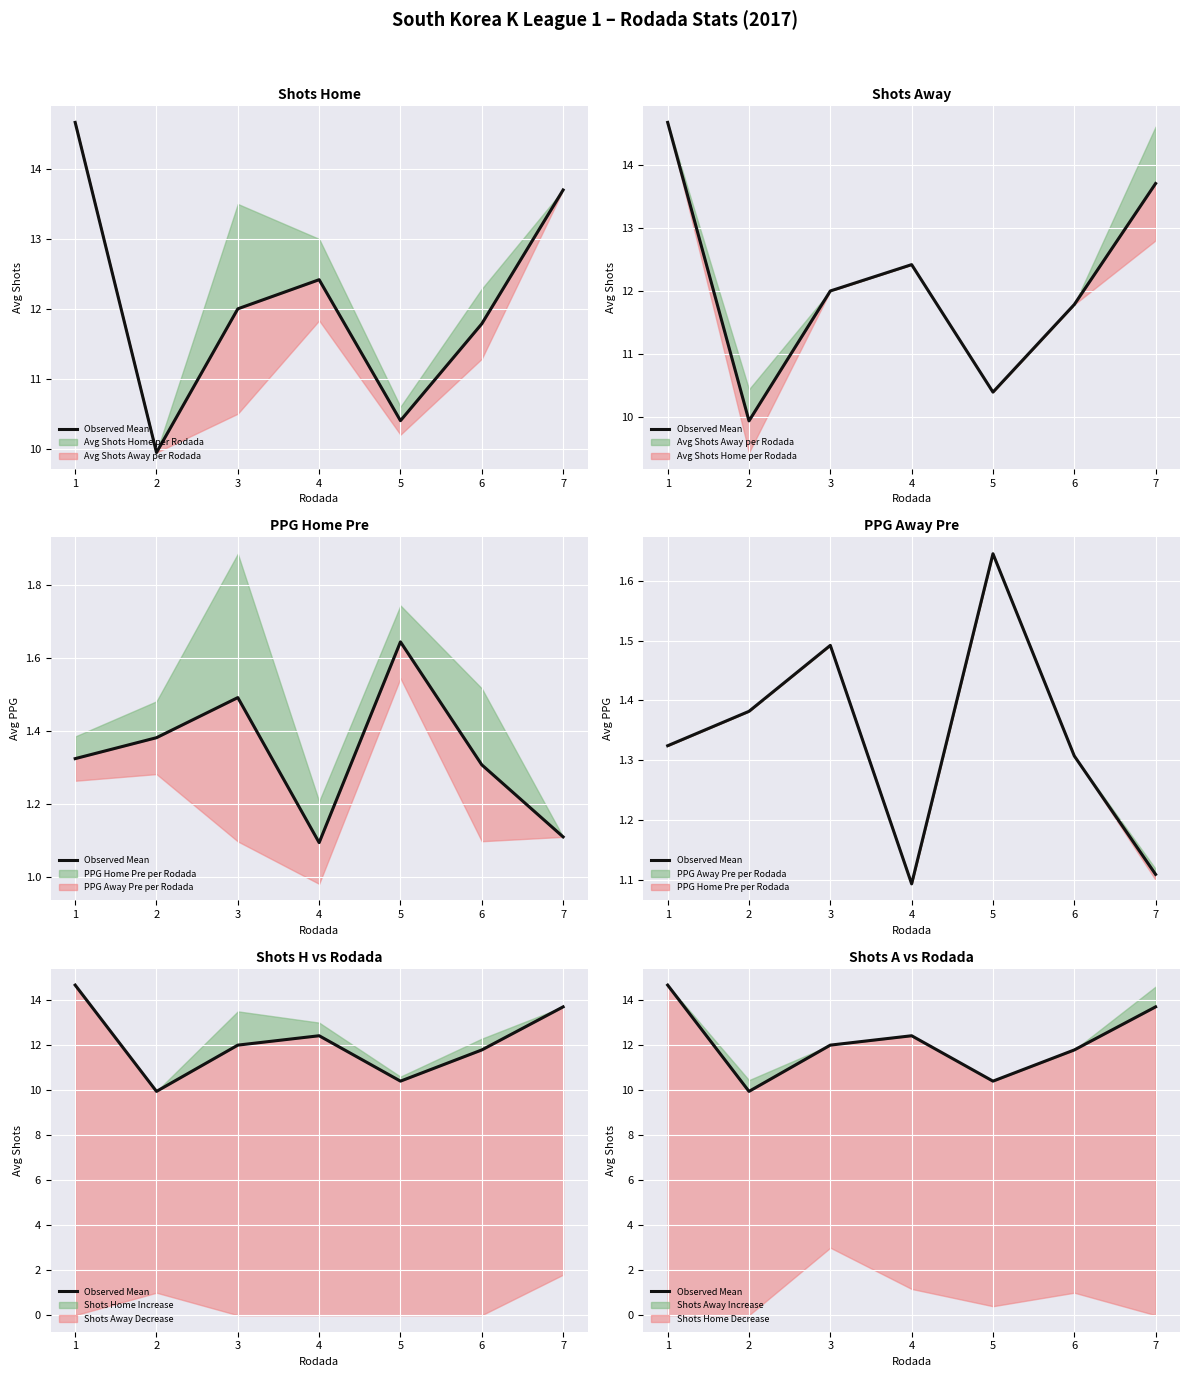

What is the value of the 5th point from the left?

10.4